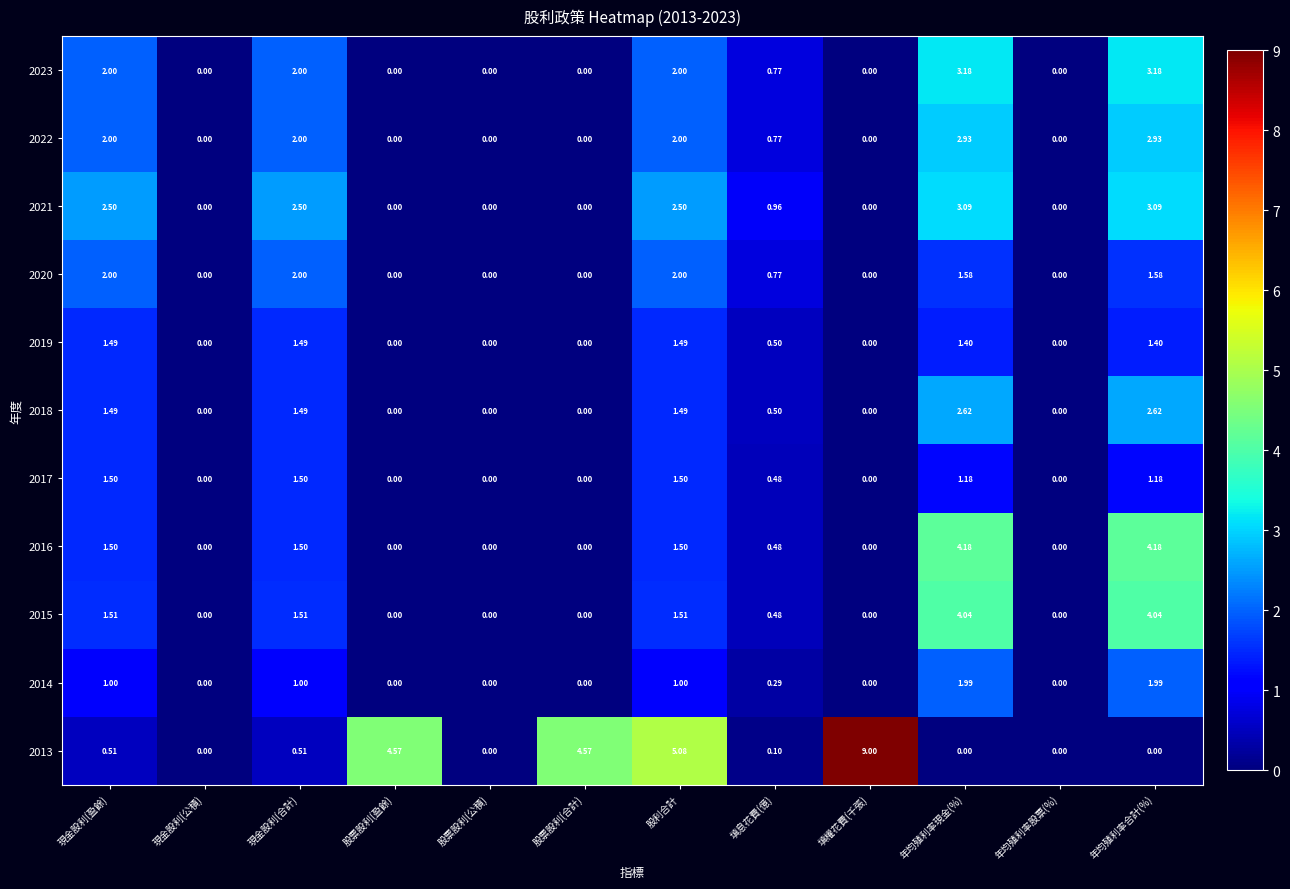

How many series are shown in this chart?

11